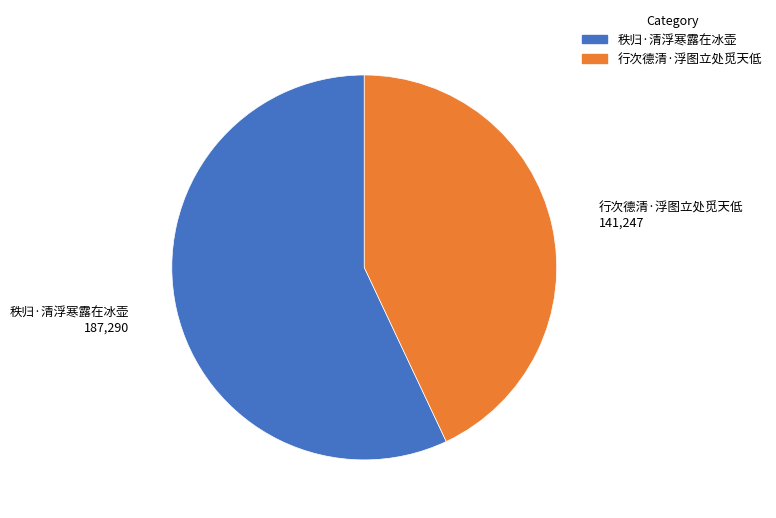

How many slices are in this pie chart?

2